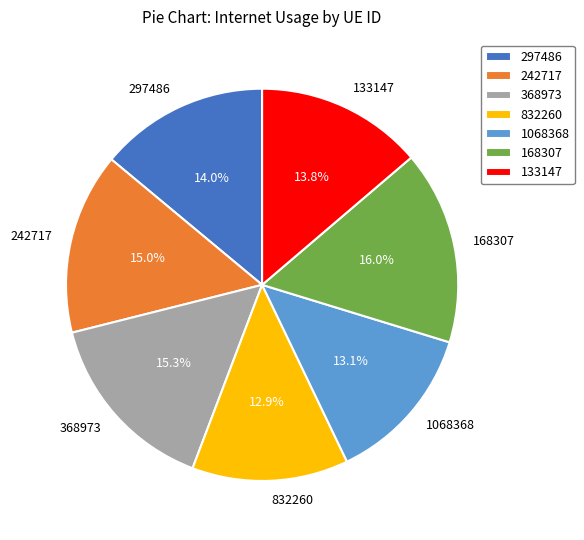

What percentage is the 168307 slice, to the nearest percent?

16%